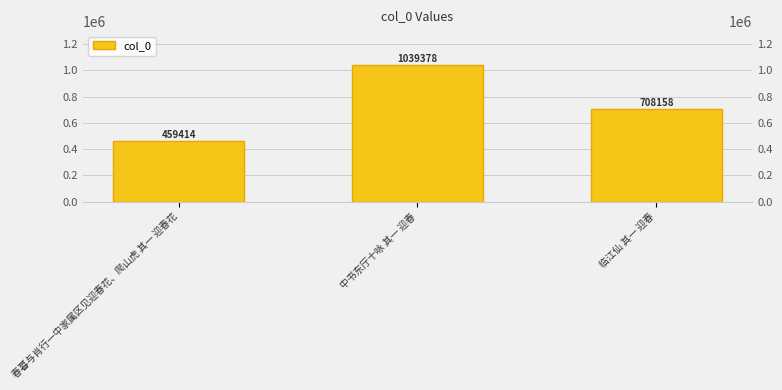

What is the value of the 2nd bar from the left?

1039378